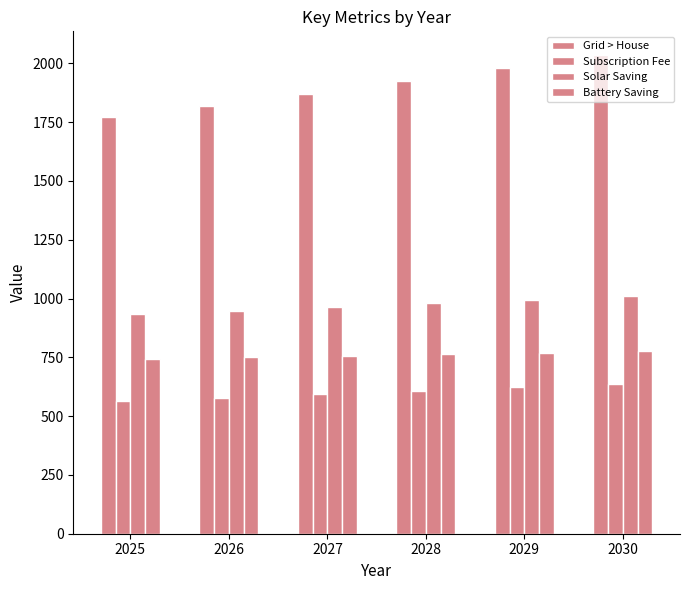

Between 2025 and 2027, which is larger?

2027